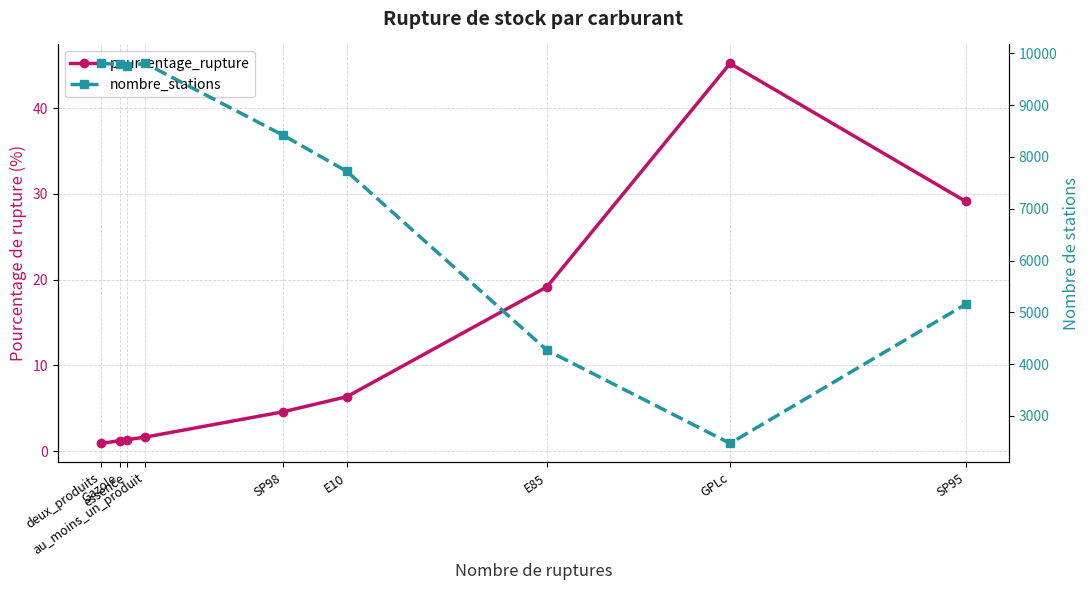

Does the chart have visible grid lines?

Yes